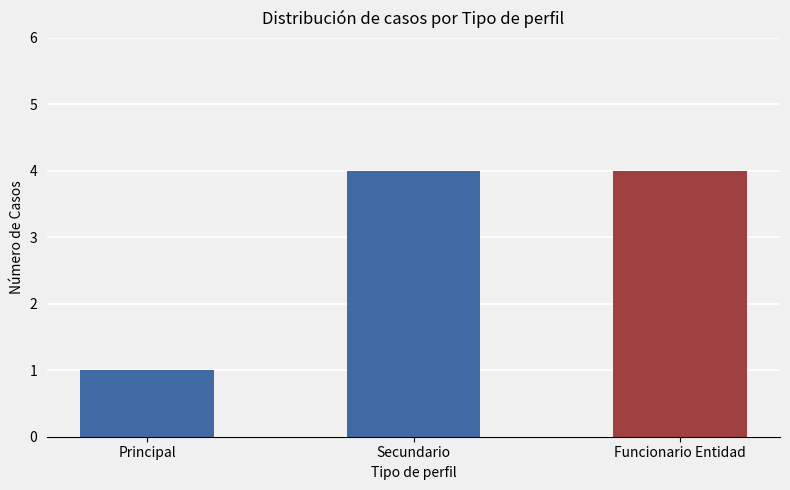

Count the values in the range 1 to 4.

3